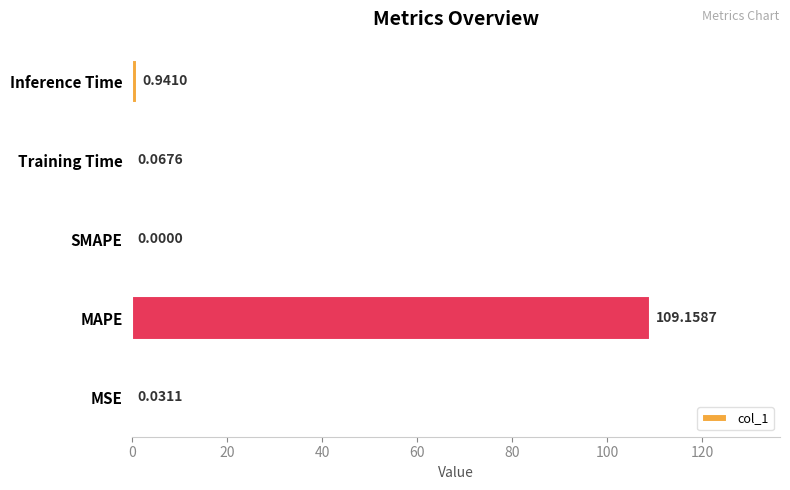

What is the sum of the values at MAPE and MSE?

109.2